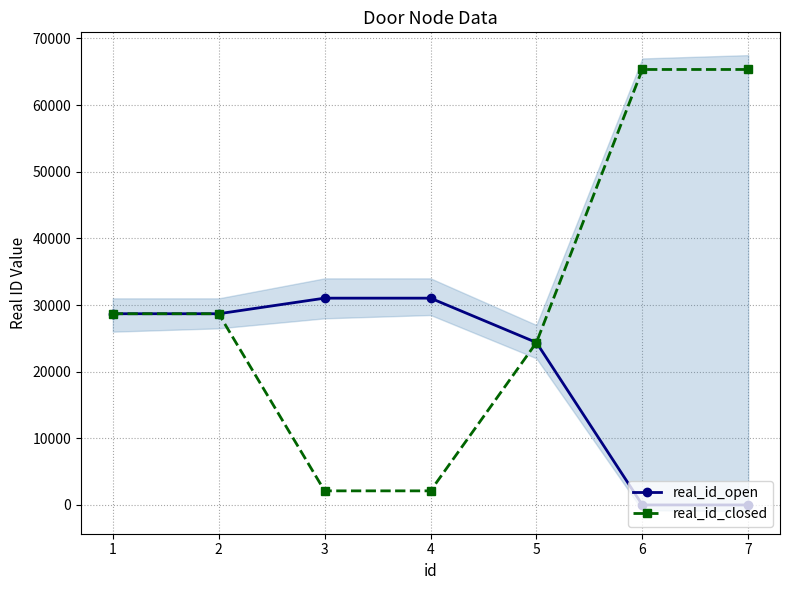

Reading left to right, list all the values displayed in this chart.

real_id_open: 28693	28692	31030	31030	24373	-1	-1
real_id_closed: 28691	28690	2112	2112	24369	65346	65346